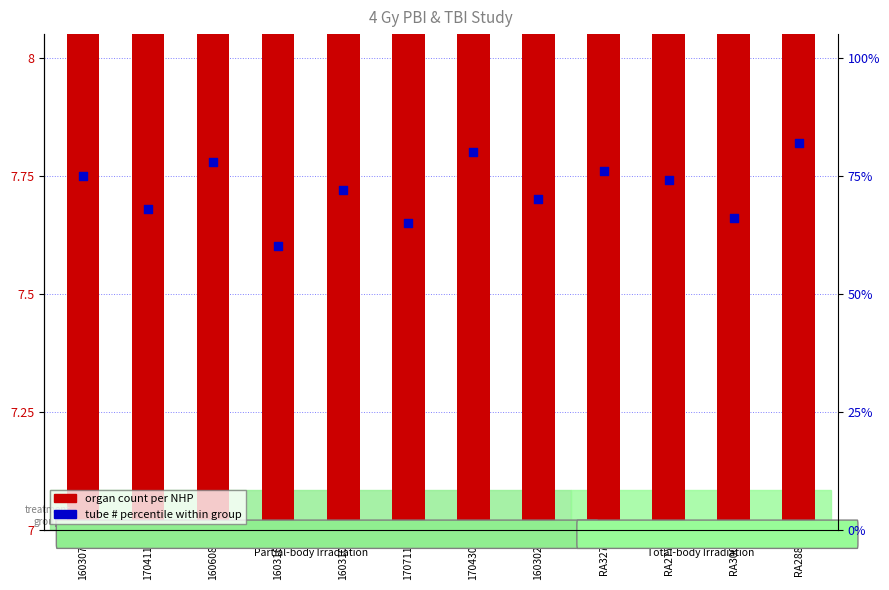

Is the value of Tube # percentile within group at 1606088 greater than the value of Organ count per NHP at 1704305?

Yes